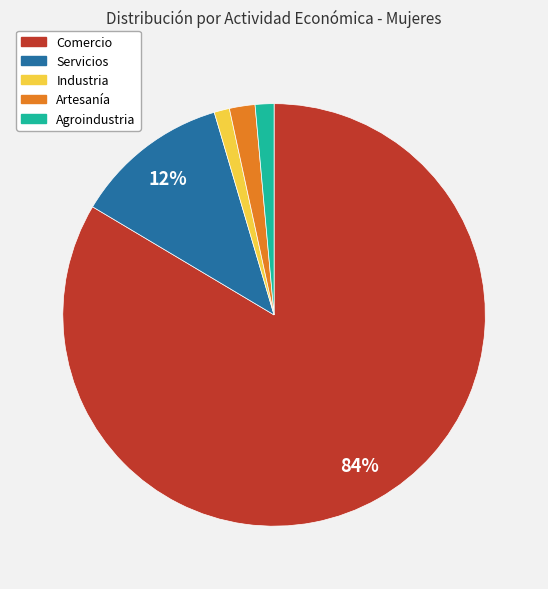

Which category has the biggest portion of the pie?

Comercio